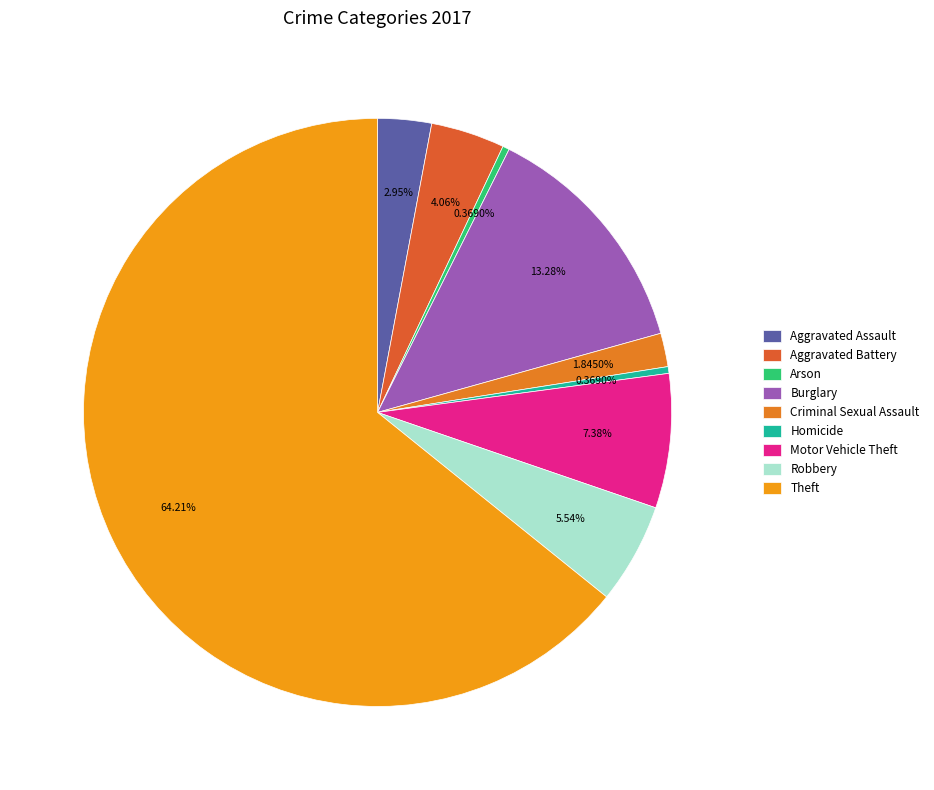

Which category has the biggest portion of the pie?

Theft